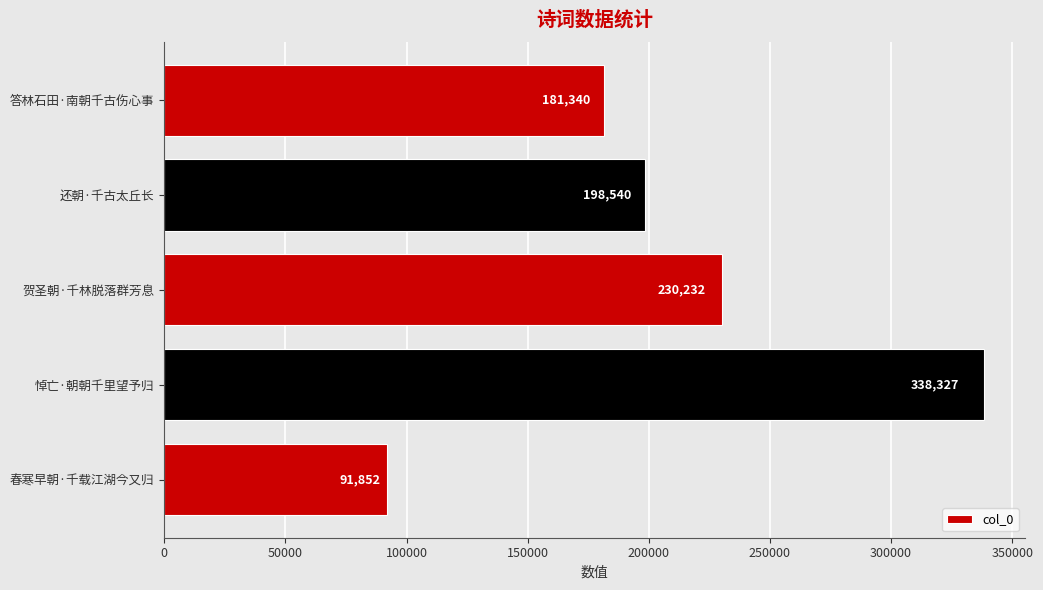

What is the average value?

208058